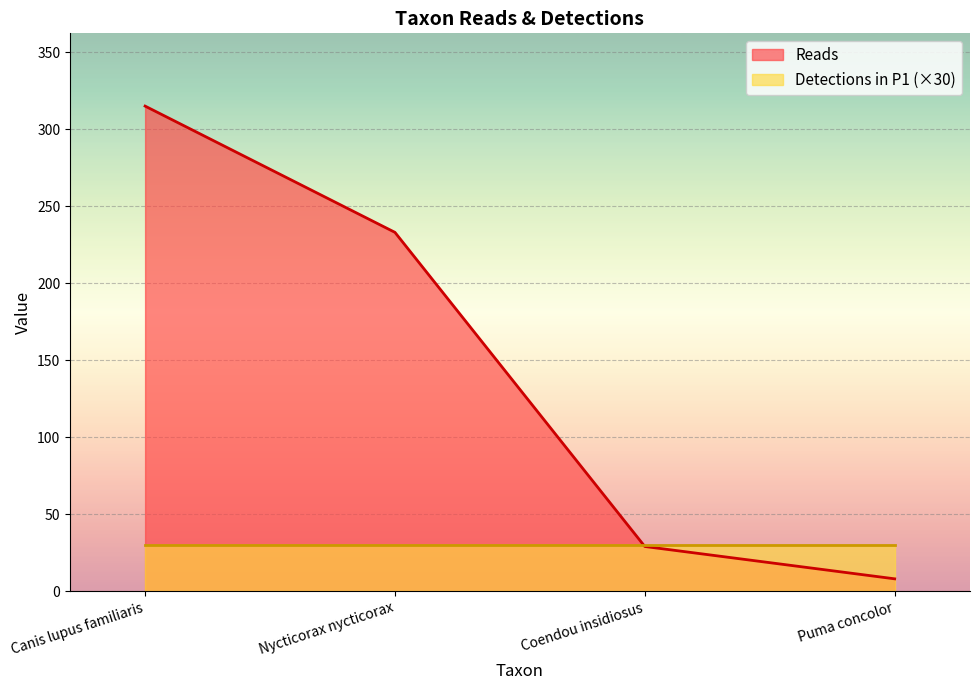

True or false: there are more than 2 points higher than both neighbors.

False